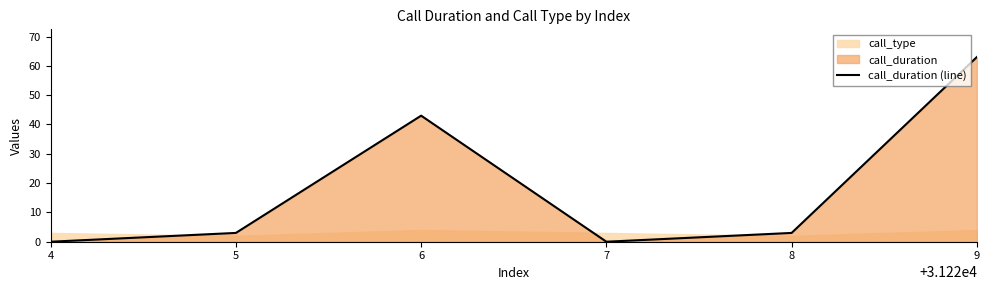

Reading right to left, what are all the values shown in this chart?

63	3	0	43	3	0